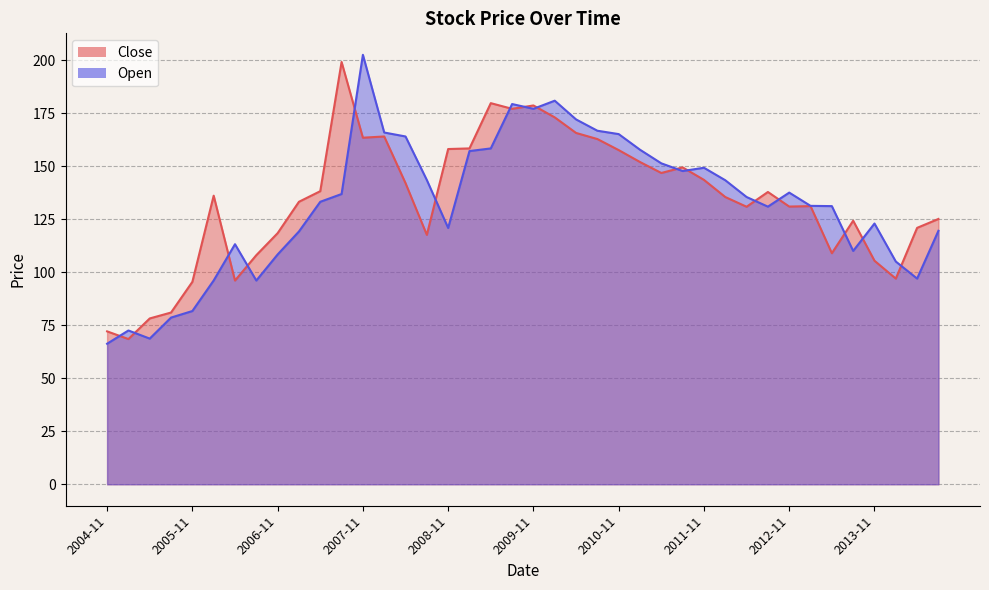

Is it true that Close equals 243.2 at 2008-02?

False